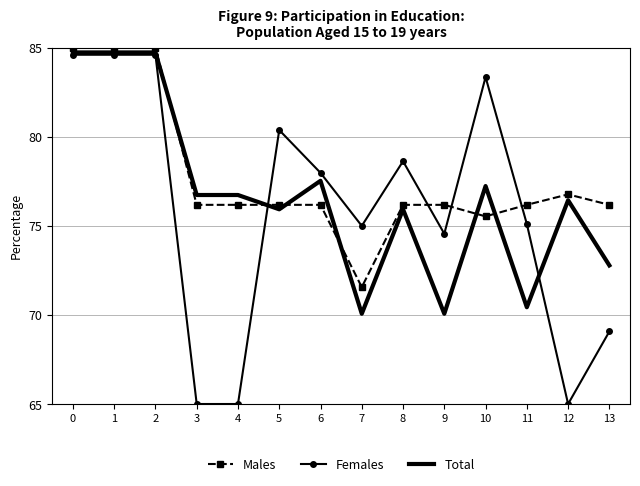

Which series has the largest total across all categories?

Males